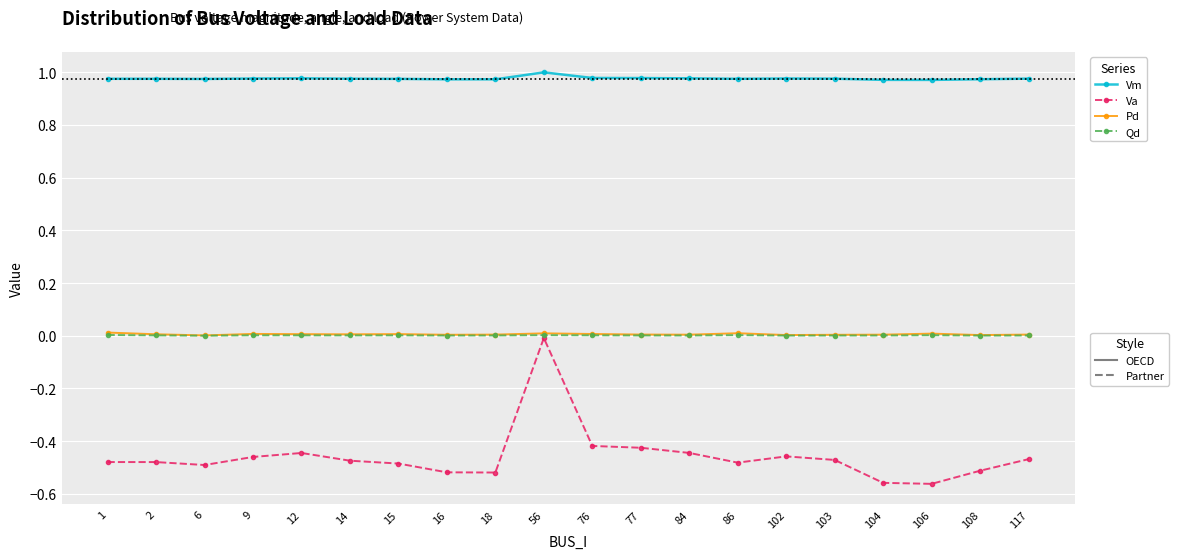

At which category is the sum across all series the highest?

56